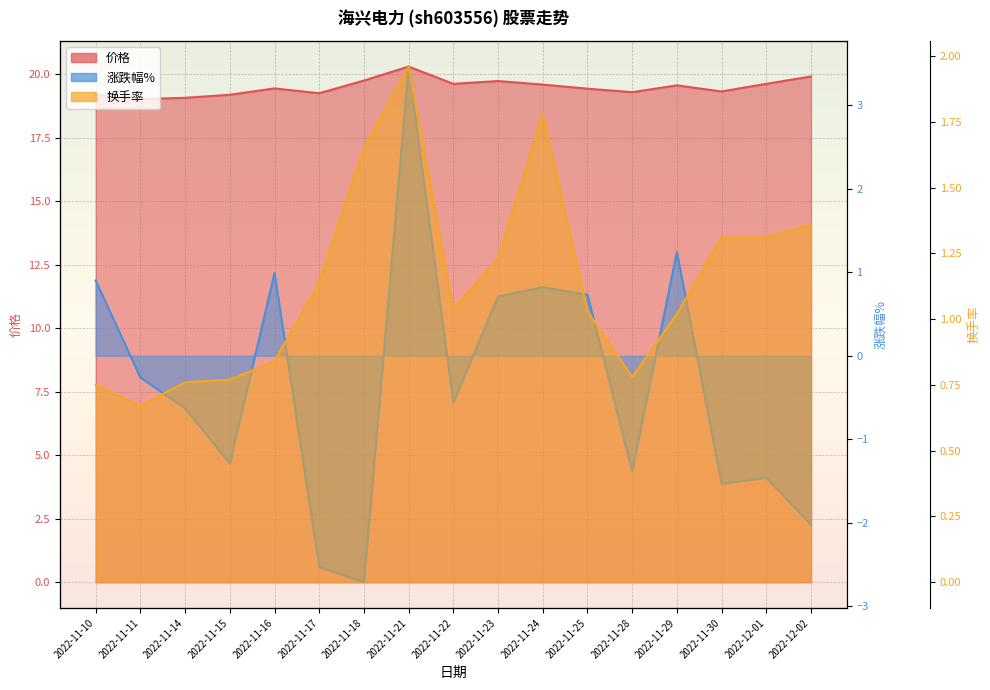

At how many categories does at least one series exceed 1?

17